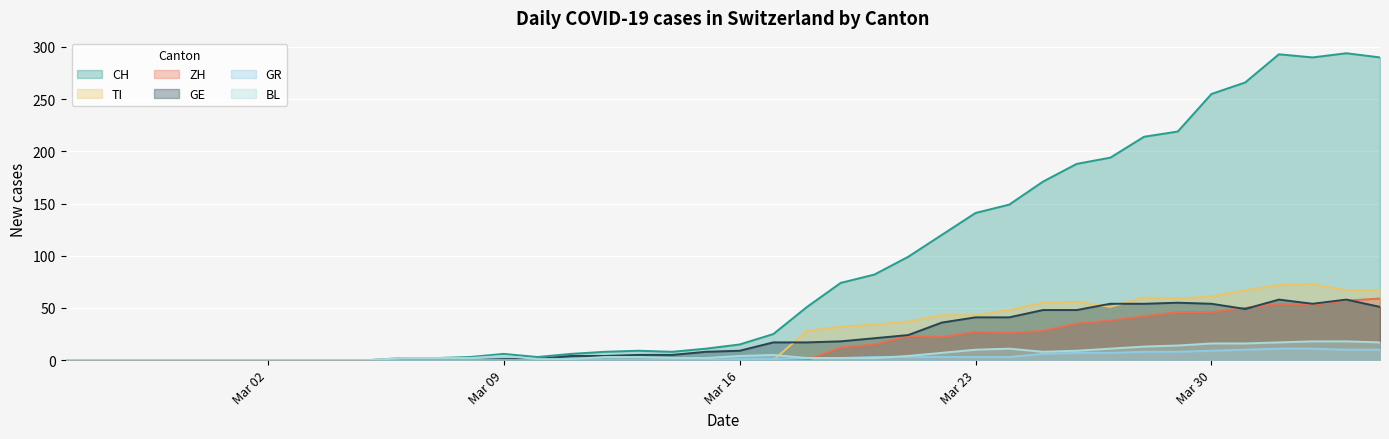

Which series has the widest spread of values?

CH